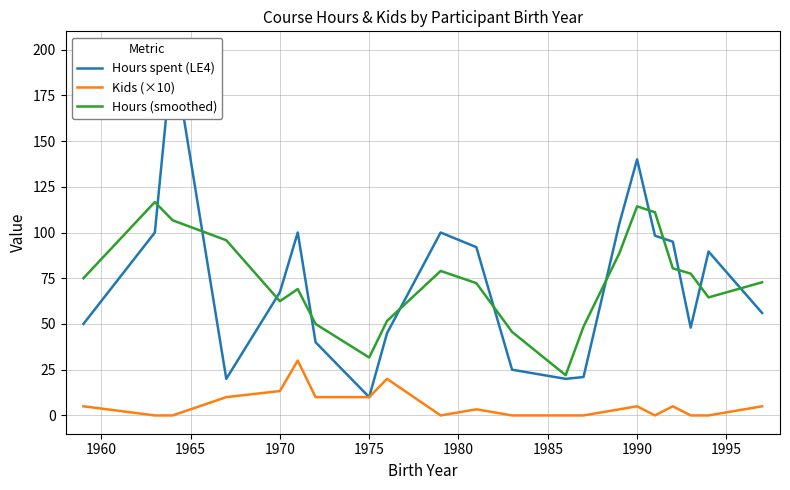

Read the Hours (smoothed) value at 1990.

114.3